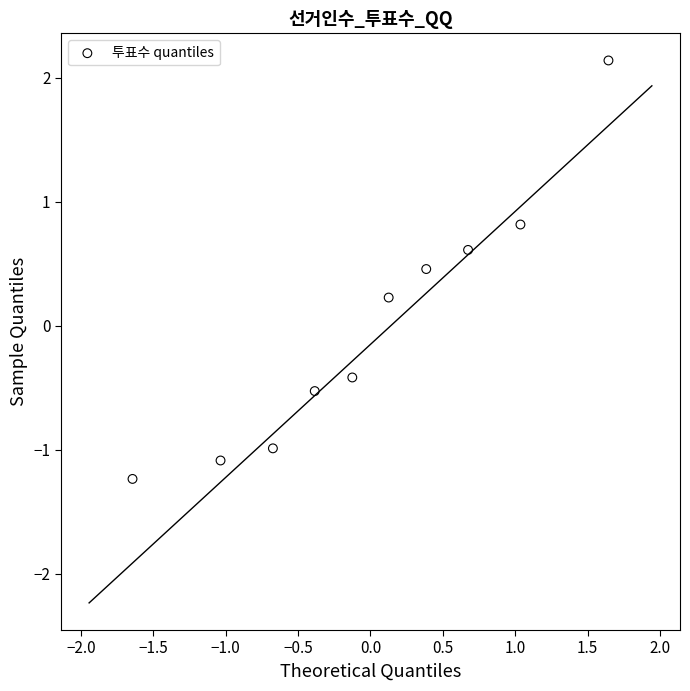

What is the range of Y values (max minus min)?

3.4